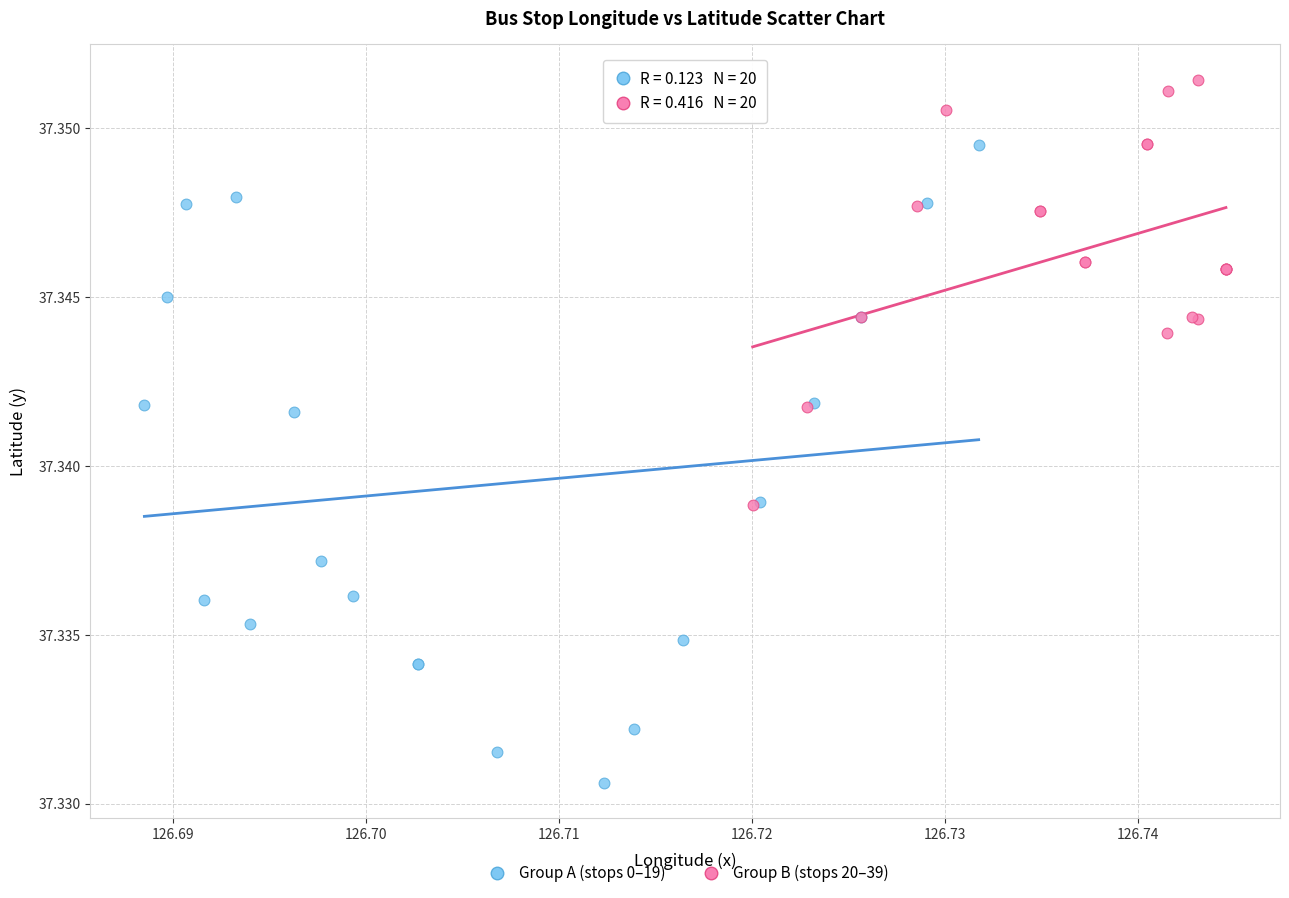

What are all the series names shown in the legend?

Group A (stops 0–19), Group B (stops 20–39)